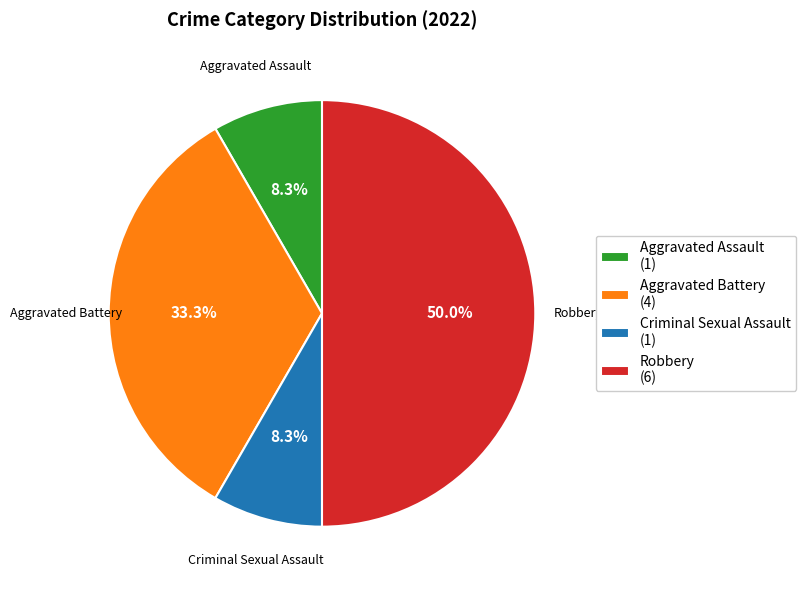

True or false: Aggravated Assault accounts for 8% of the total.

True